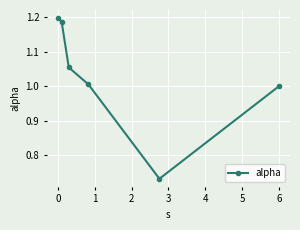

What is the difference between the second highest and minimum values?

0.5